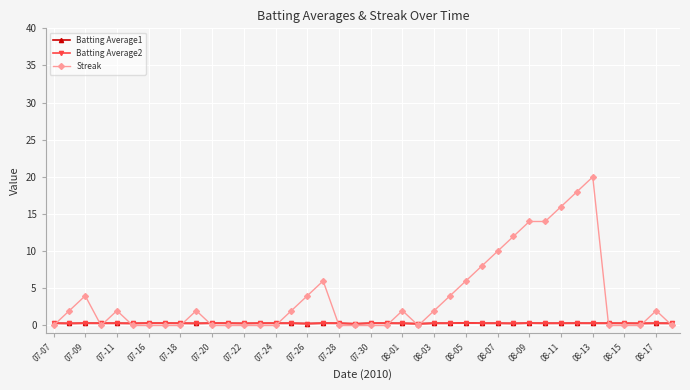

What is the value of the Streak point at the 23rd from the left?

2.0